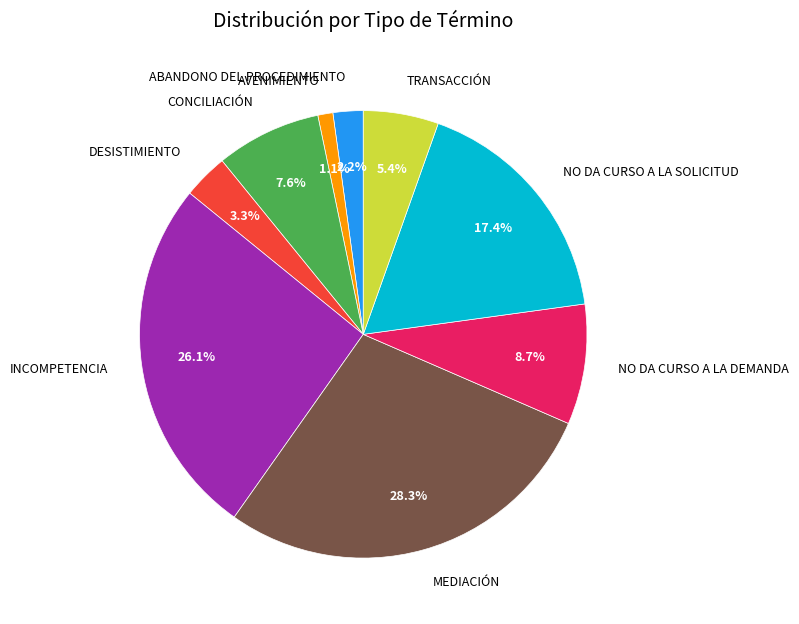

How many segments does this pie chart have?

9